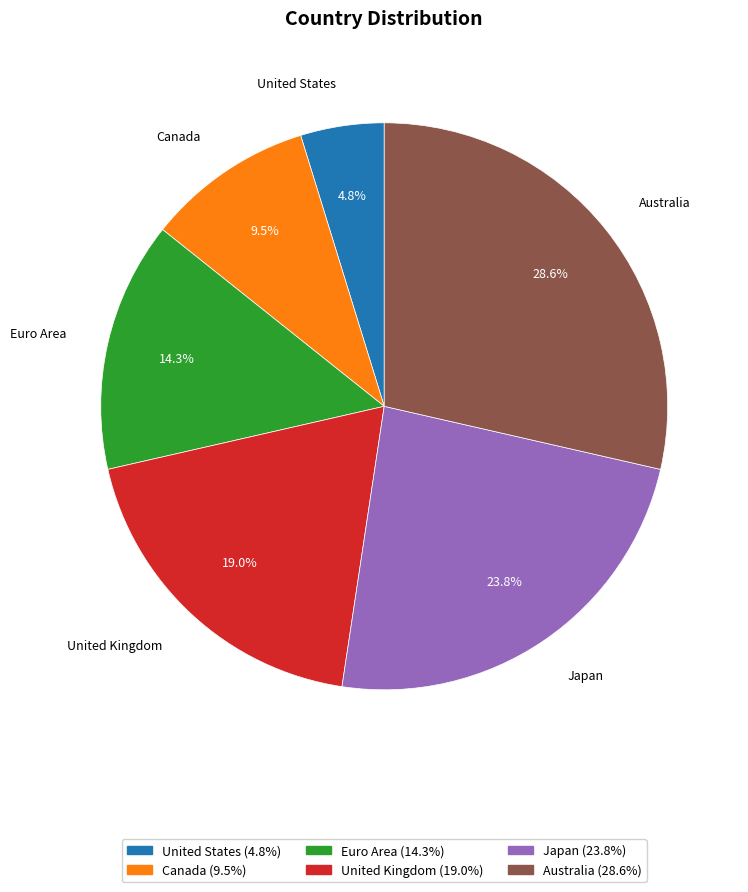

Which category has the biggest portion of the pie?

Australia